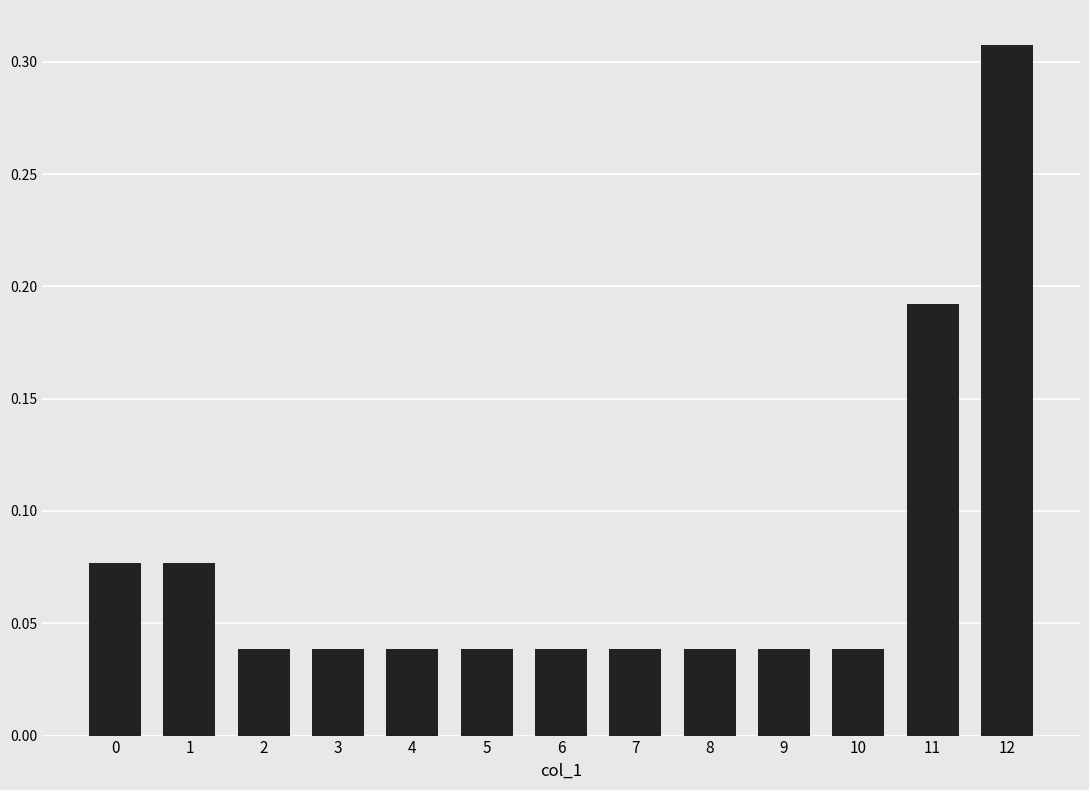

True or false: the data shows 0.3 at 11.

False